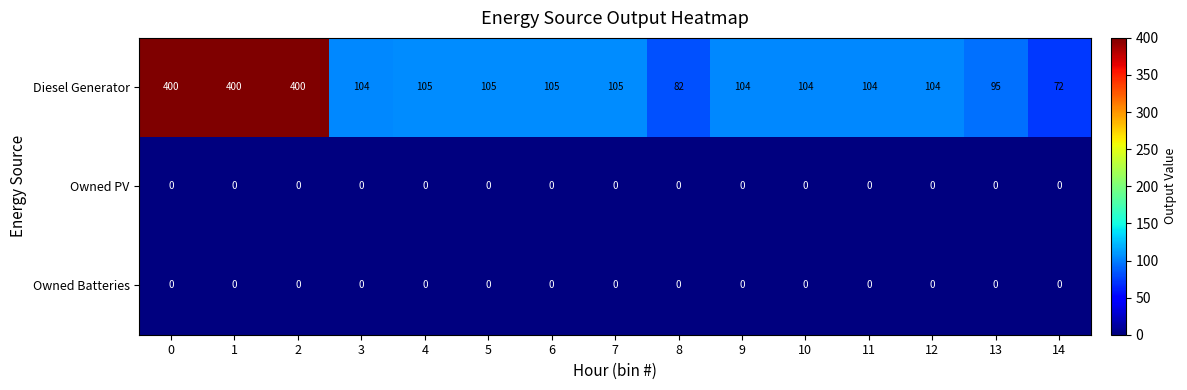

Between 8 and 10, which series saw the biggest shift?

Diesel Generator